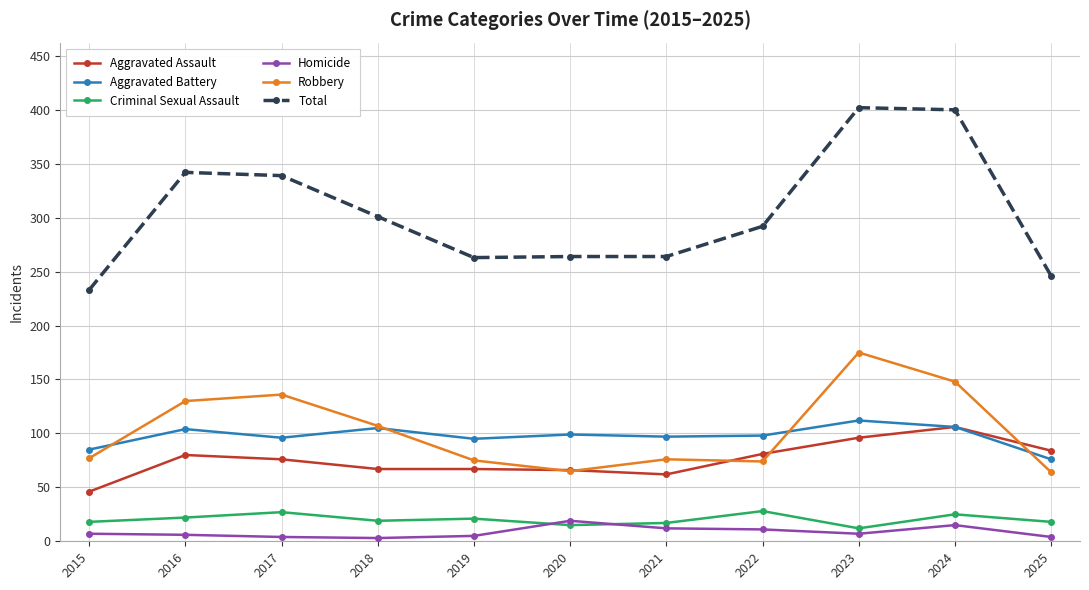

The Criminal Sexual Assault series shows 25 at 2024. True or false?

True